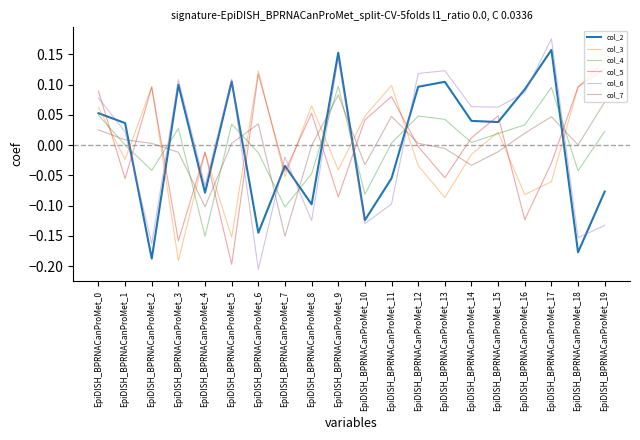

List the series in order of their peak value, lowest first.

col_7, col_4, col_5, col_3, col_2, col_6